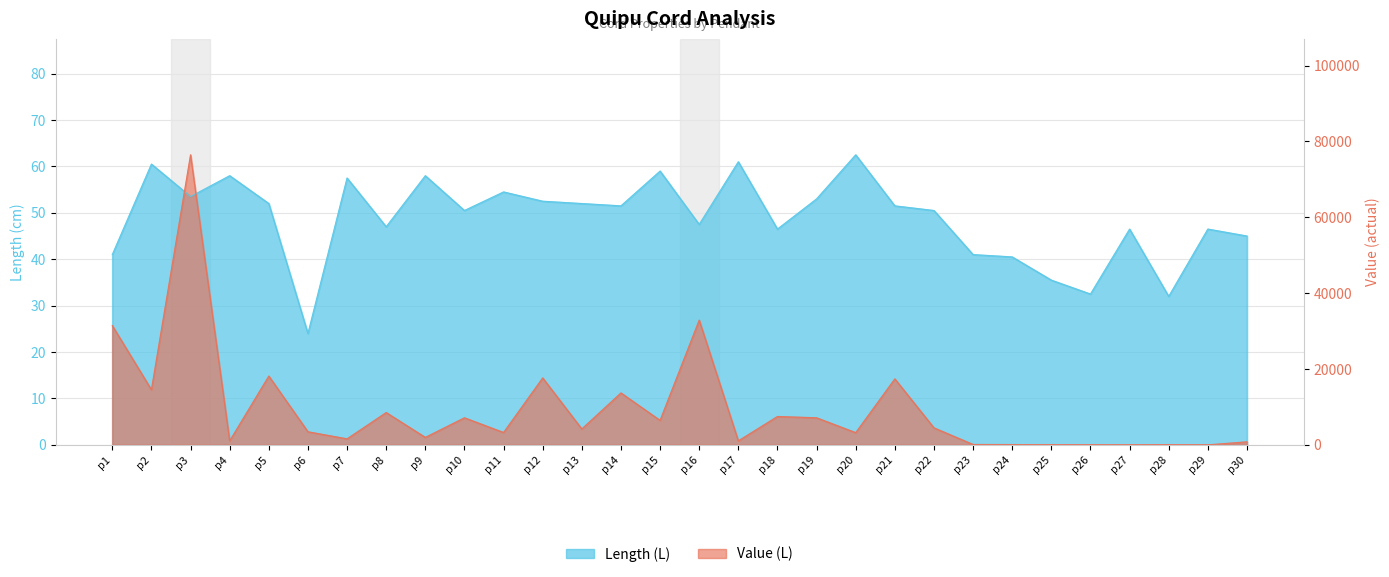

True or false: there are more than 1 points higher than both neighbors.

True